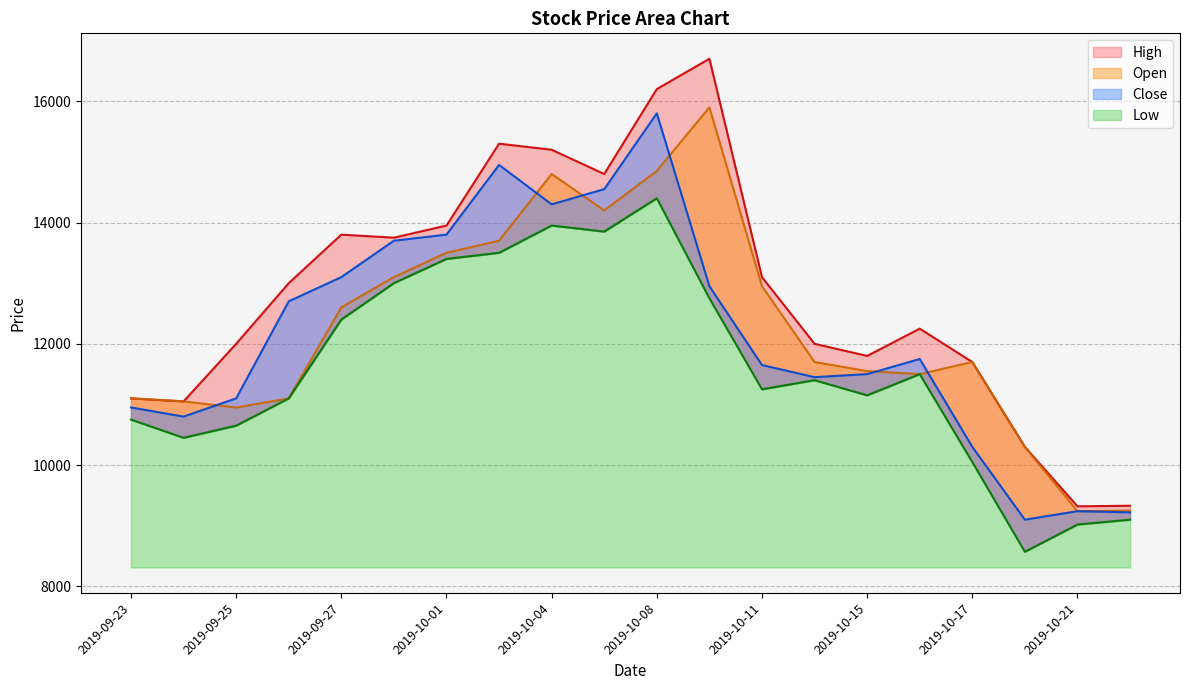

Rank the series by their maximum value, from lowest to highest.

Low, Close, Open, High